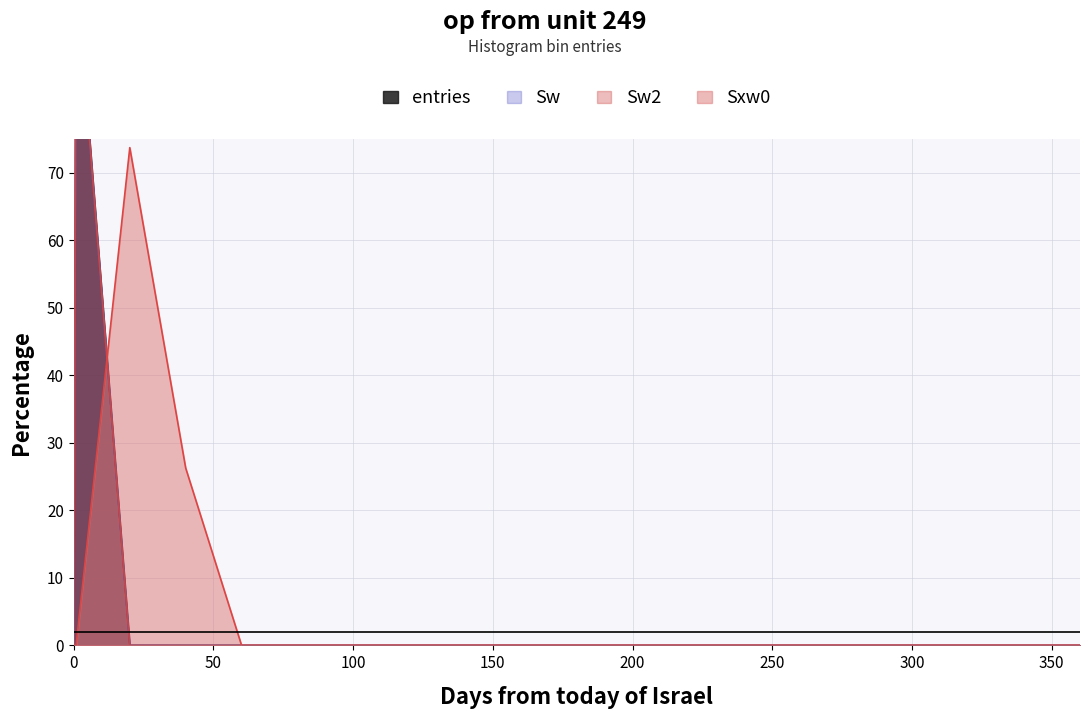

How many distinct data groups are displayed?

4